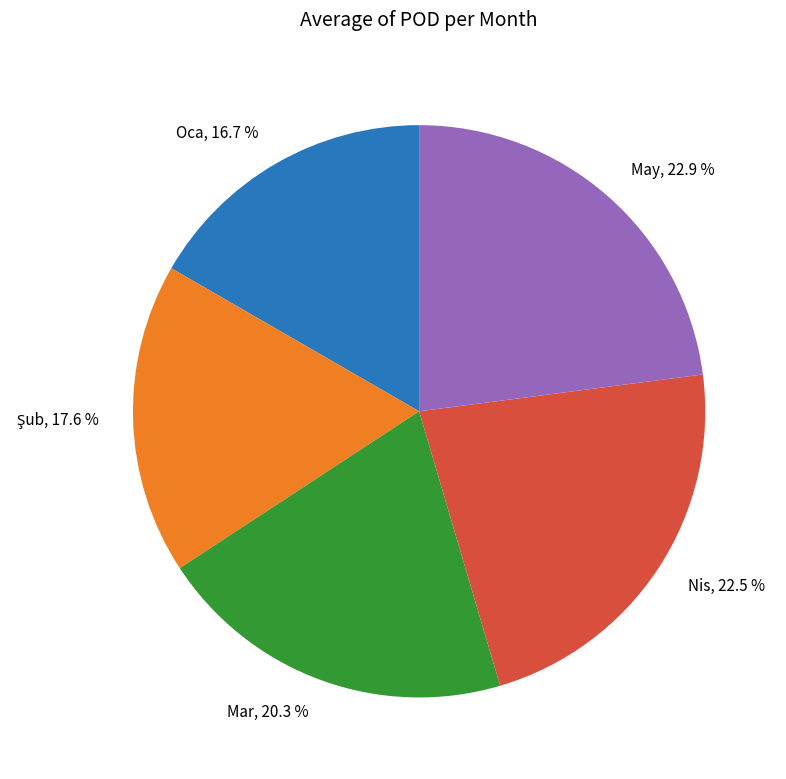

How much of the chart is everything except Mar?

79.7%